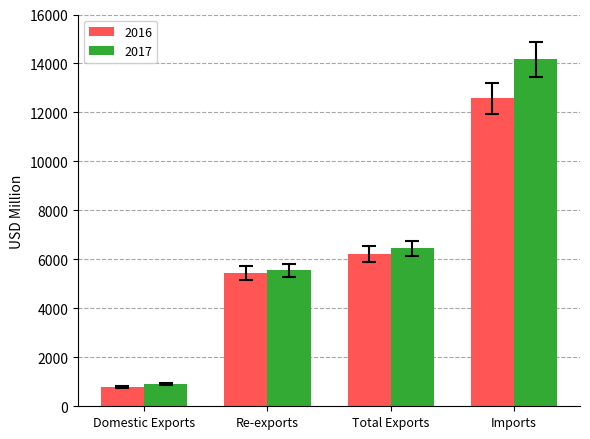

The value of 2016 at Re-exports is 5445.4. True or false?

True